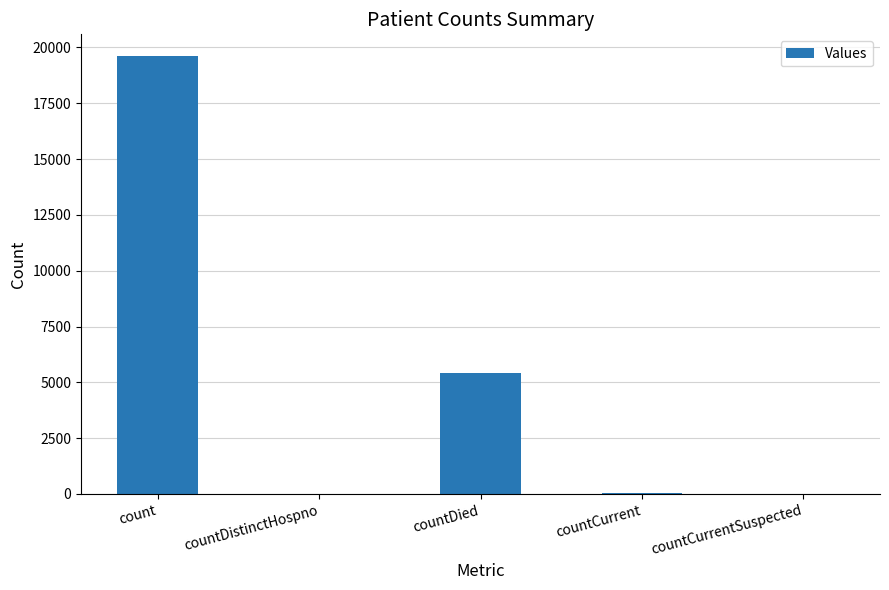

Between countDied and count, which is larger?

count